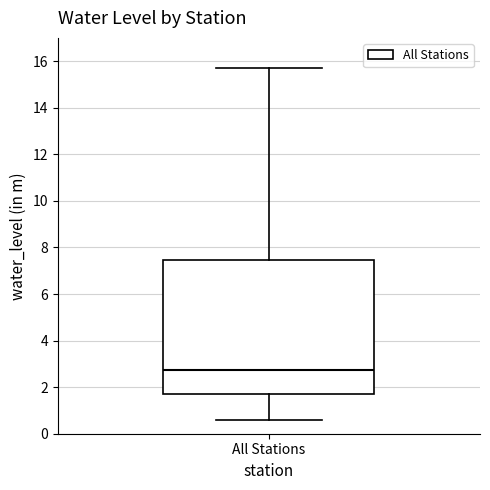

Where is the upper edge of the box for All Stations on the y-axis? The values are not printed on the chart, so give them approximately, as read against the axis.

7.4